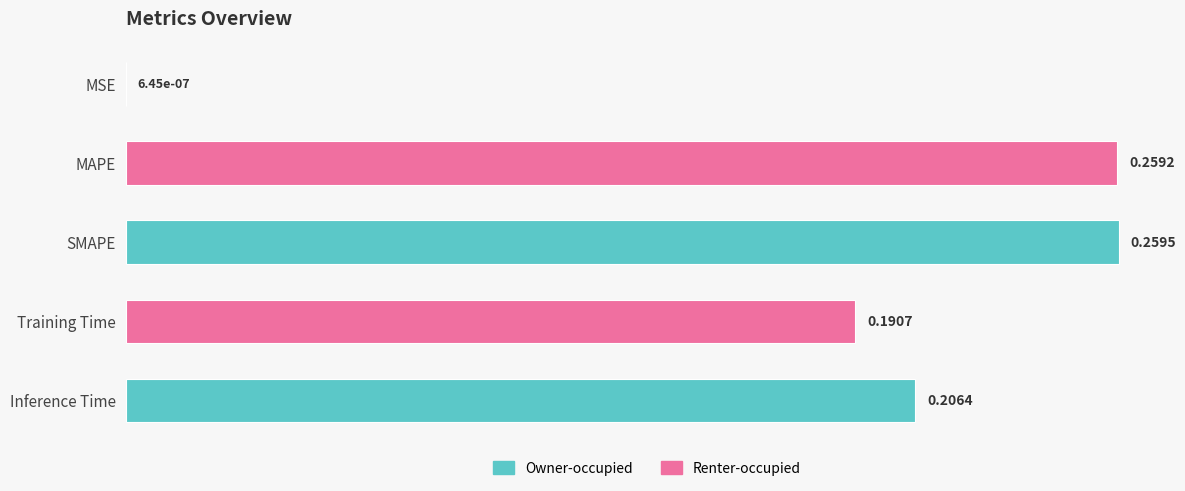

Which has a higher value, SMAPE or MSE?

SMAPE